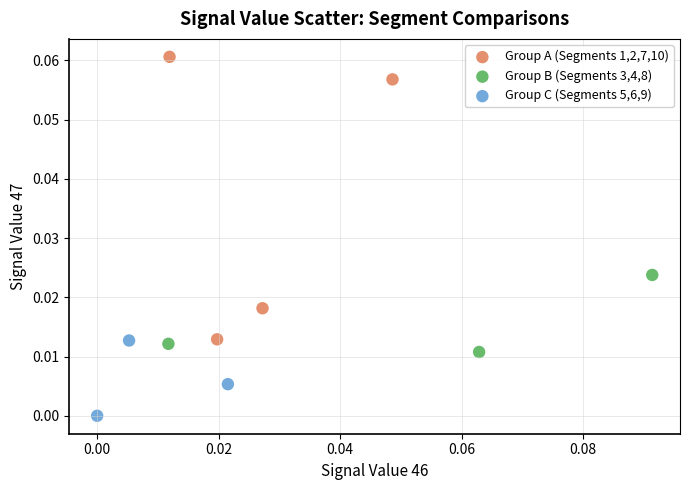

Which series reaches the maximum Y coordinate?

Group A (Segments 1,2,7,10)